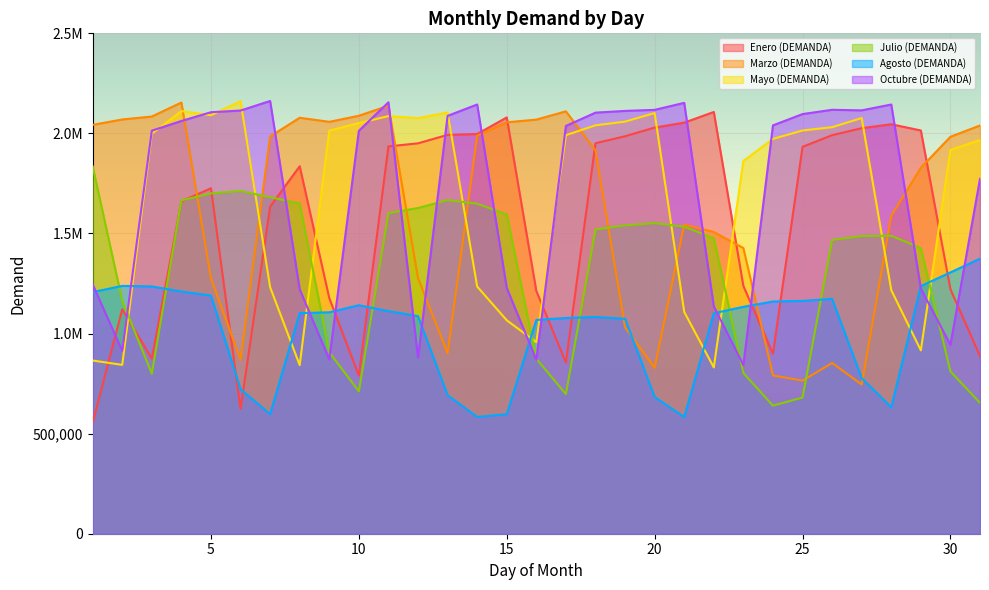

At how many categories does at least one series exceed 1547954?

31